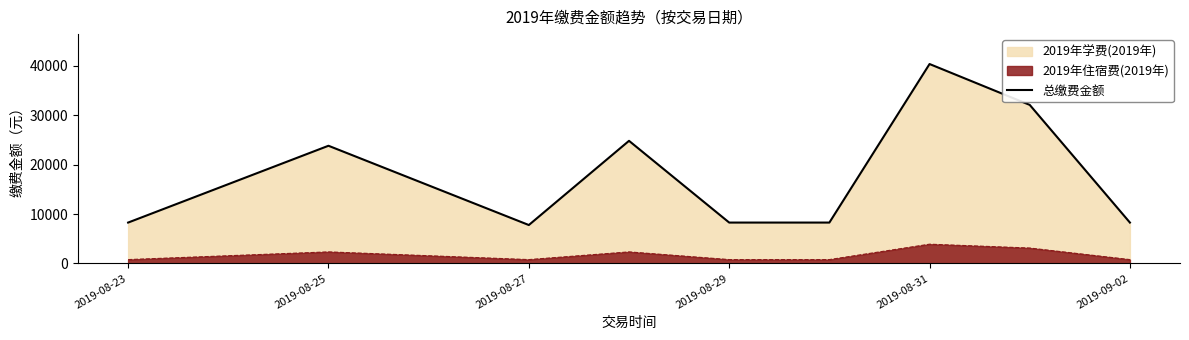

True or false: the data shows 14365 at 2019-08-23.

False